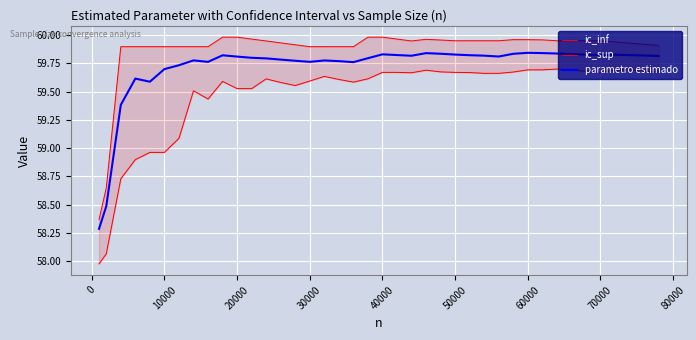

What is the lowest value of the parametro estimado series?

58.3